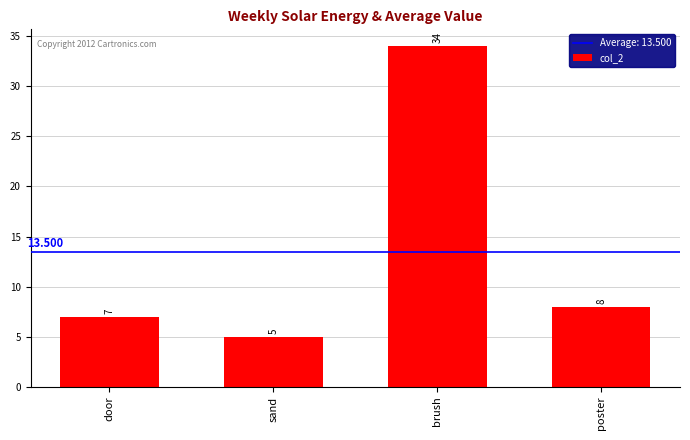

How many series are shown in this chart?

1